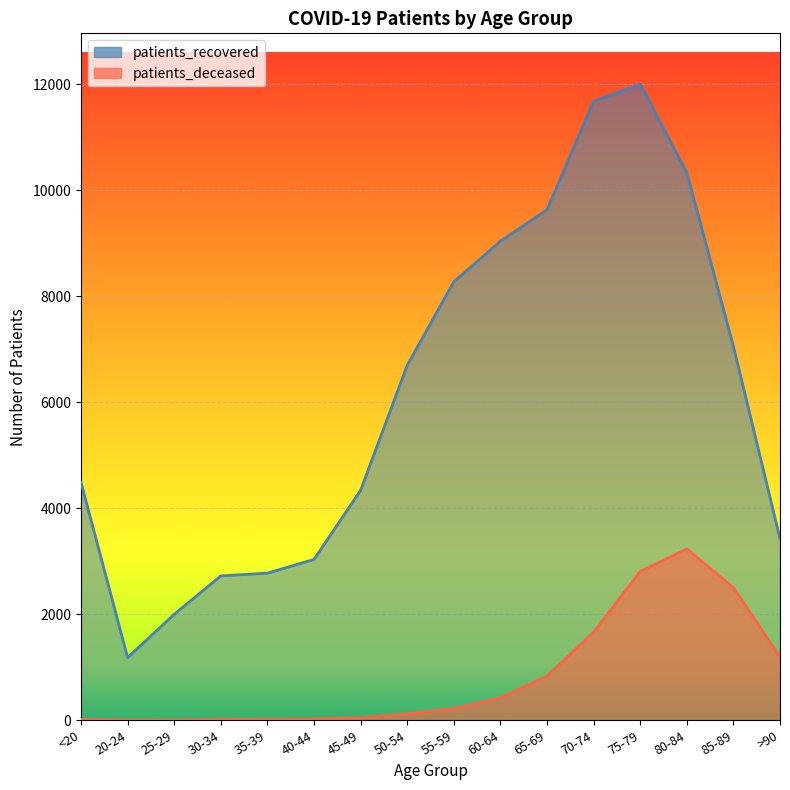

Does the chart display data point markers on the line(s)?

No